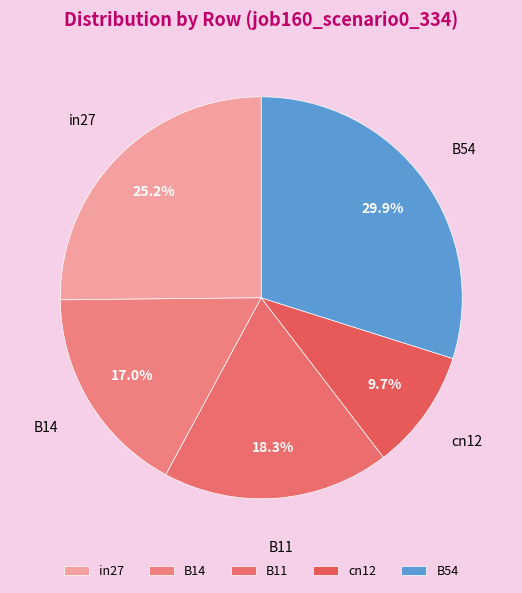

Rank the categories by value from highest to lowest.

B54, in27, B11, B14, cn12